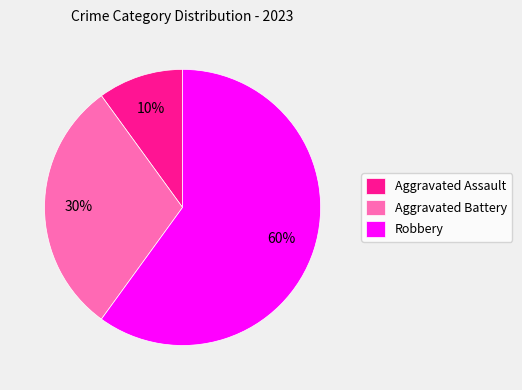

Which slice is the largest?

Robbery